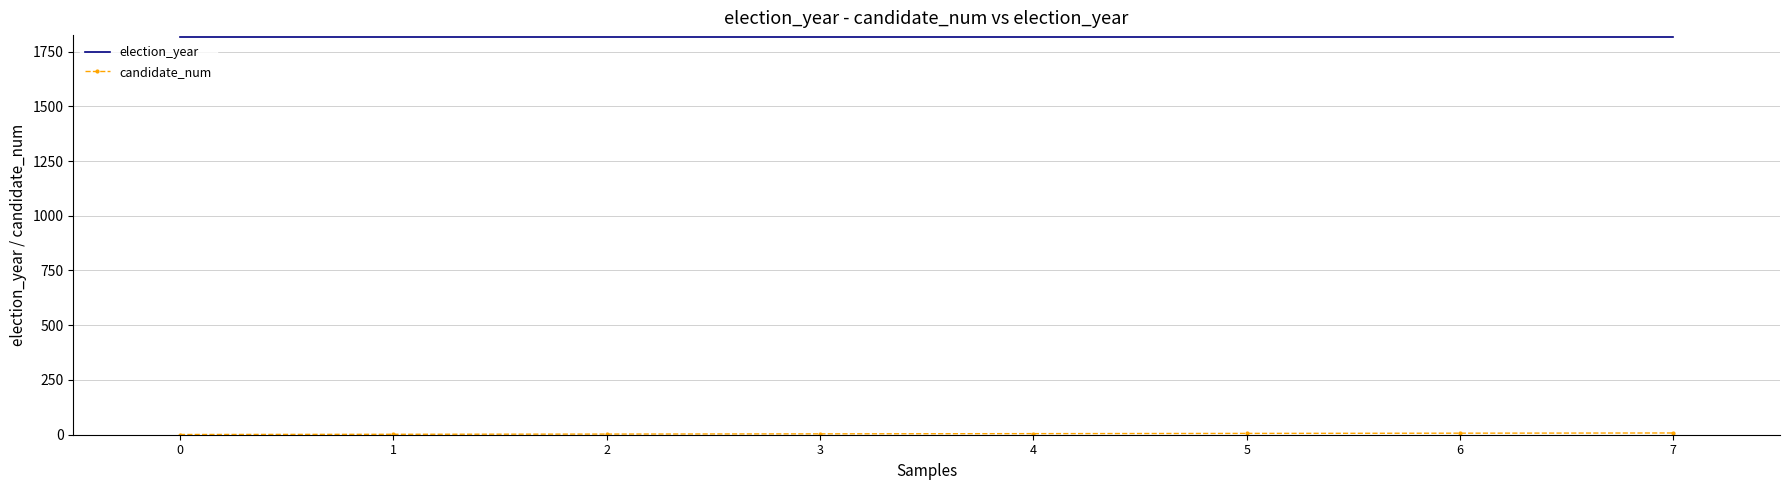

The value of election_year at 6 is 1818. True or false?

True